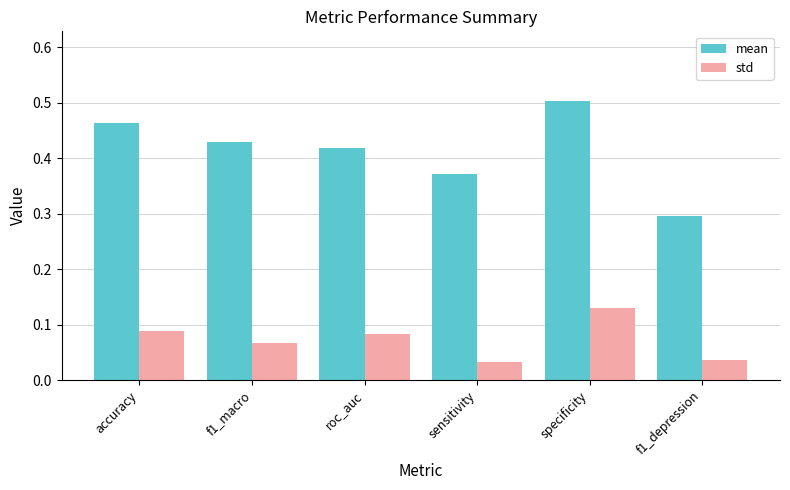

Read the mean value at f1_depression.

0.3